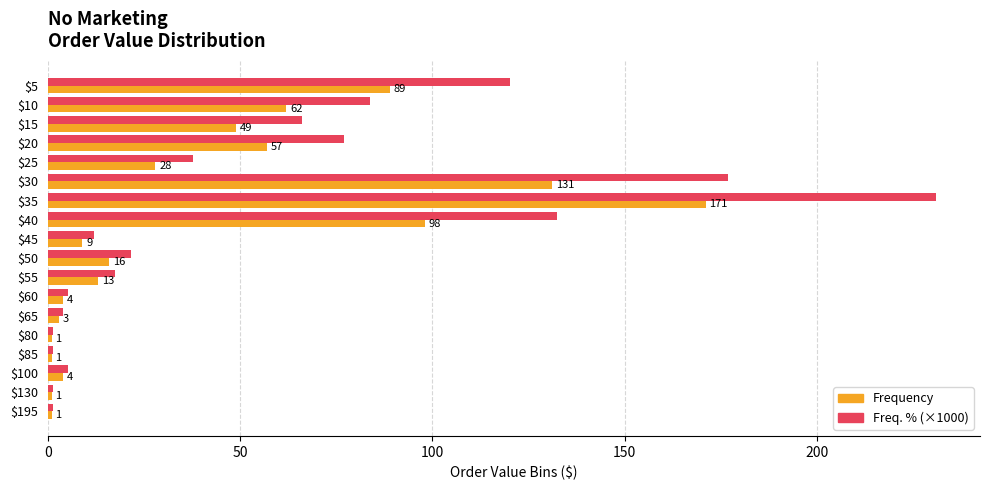

At which category is the sum across all series the highest?

$35